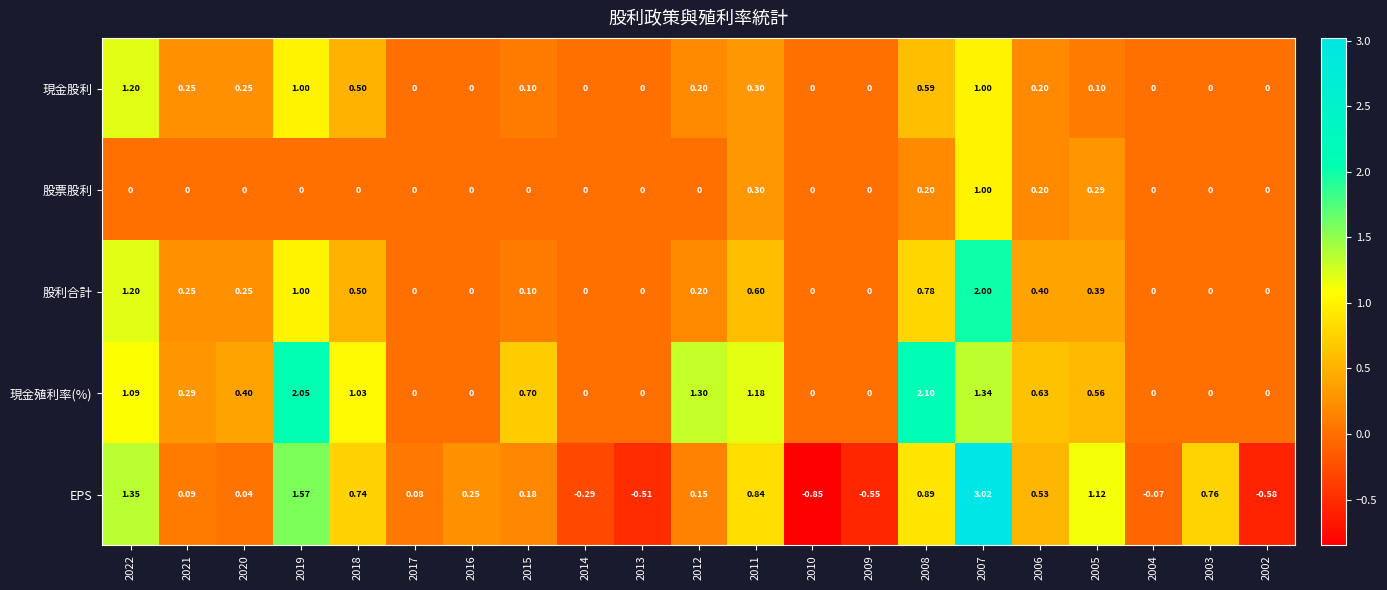

What is the difference between the highest and lowest values at 2013?

0.5